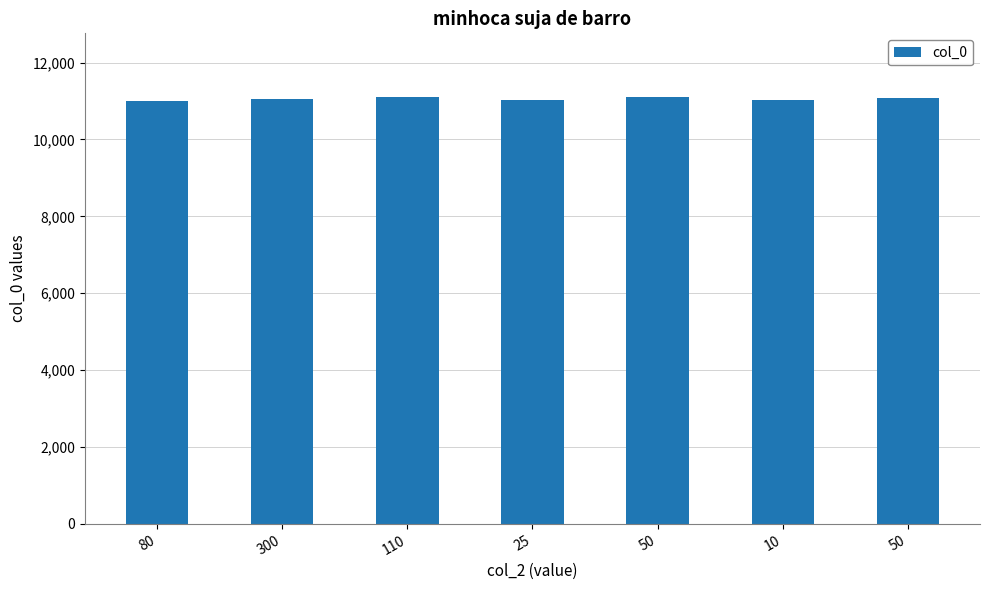

True or false: the data shows 2527 at 25.

False